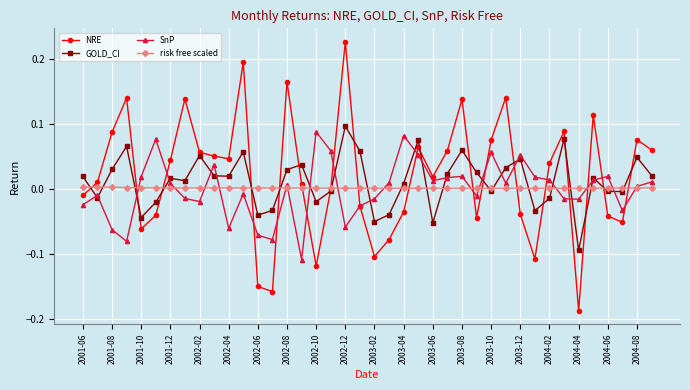

Which series has the widest spread of values?

NRE